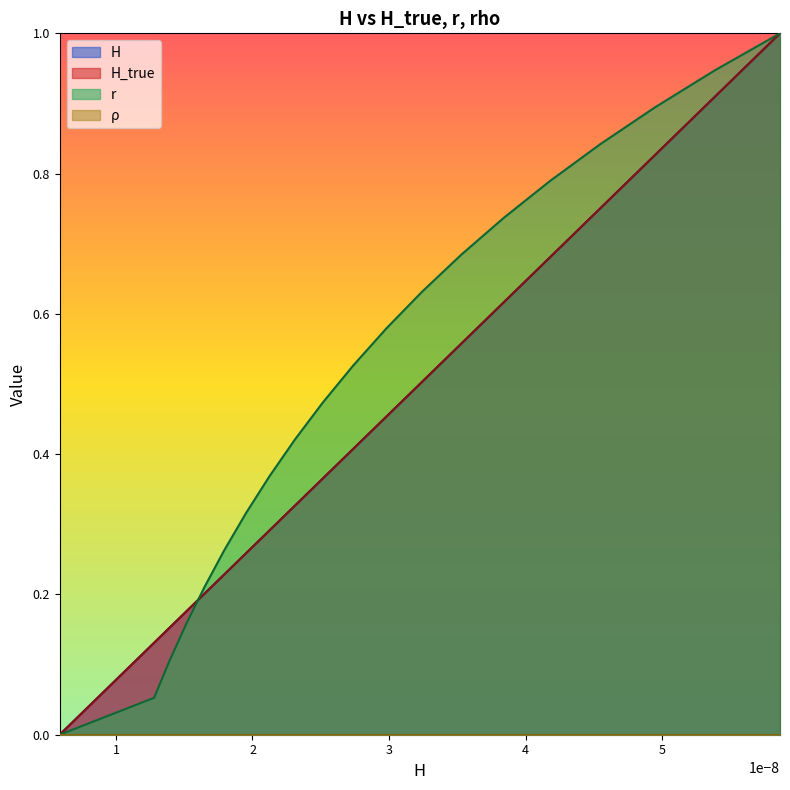

What is the sum of all r values?

10.0